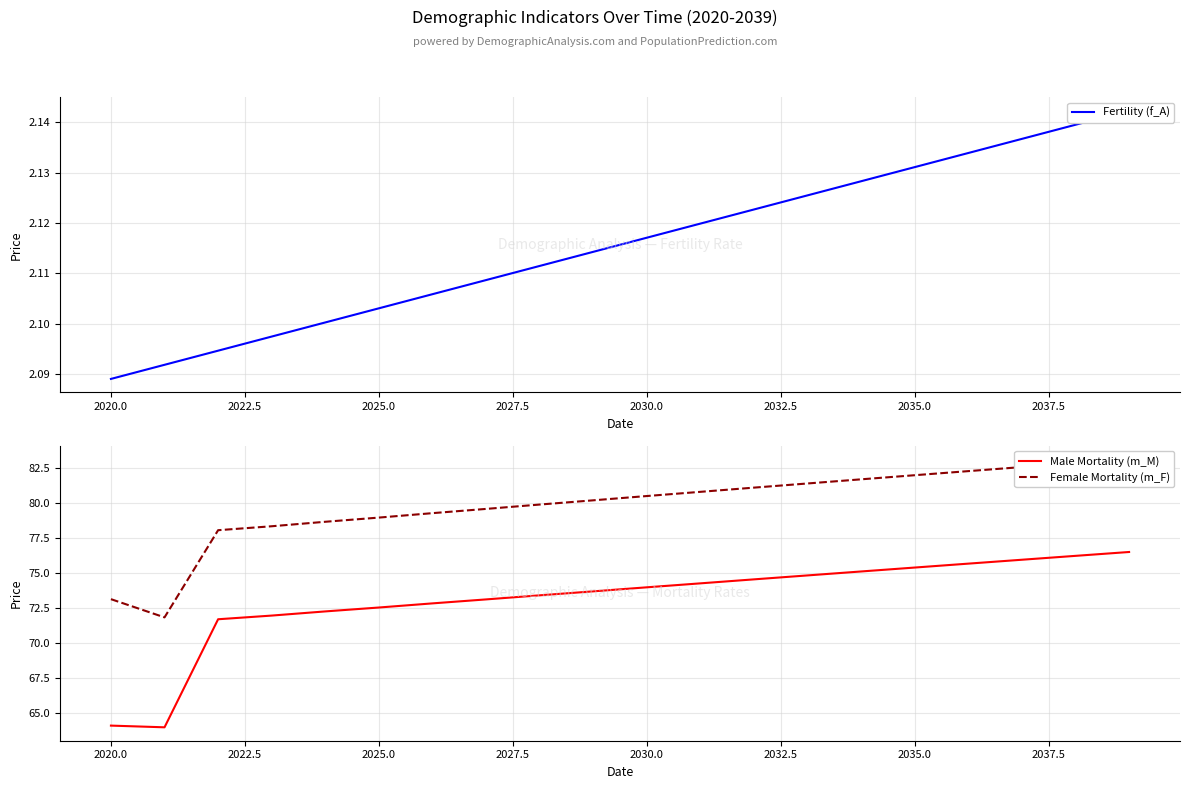

Rank the series at 2035.0 from highest to lowest value.

Female Mortality (m_F), Male Mortality (m_M), Fertility (f_A)